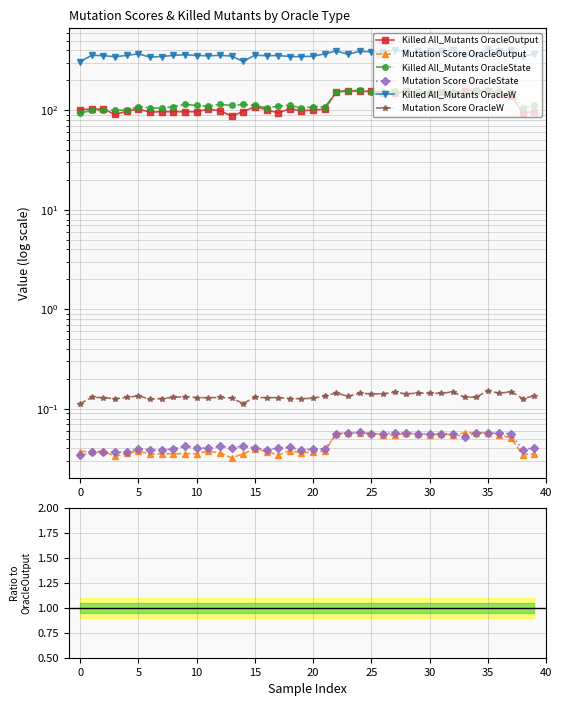

At 22, list the series in order from largest to smallest.

Killed All_Mutants OracleW, Killed All_Mutants OracleOutput, Killed All_Mutants OracleState, Mutation Score OracleW, Mutation Score OracleOutput, Mutation Score OracleState